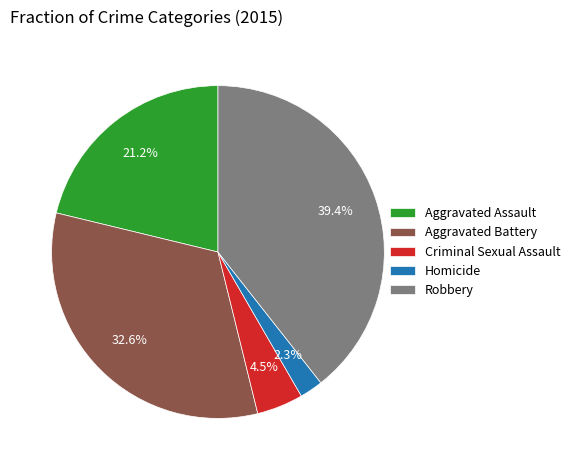

Is it true that Aggravated Assault is 6% of the pie?

False